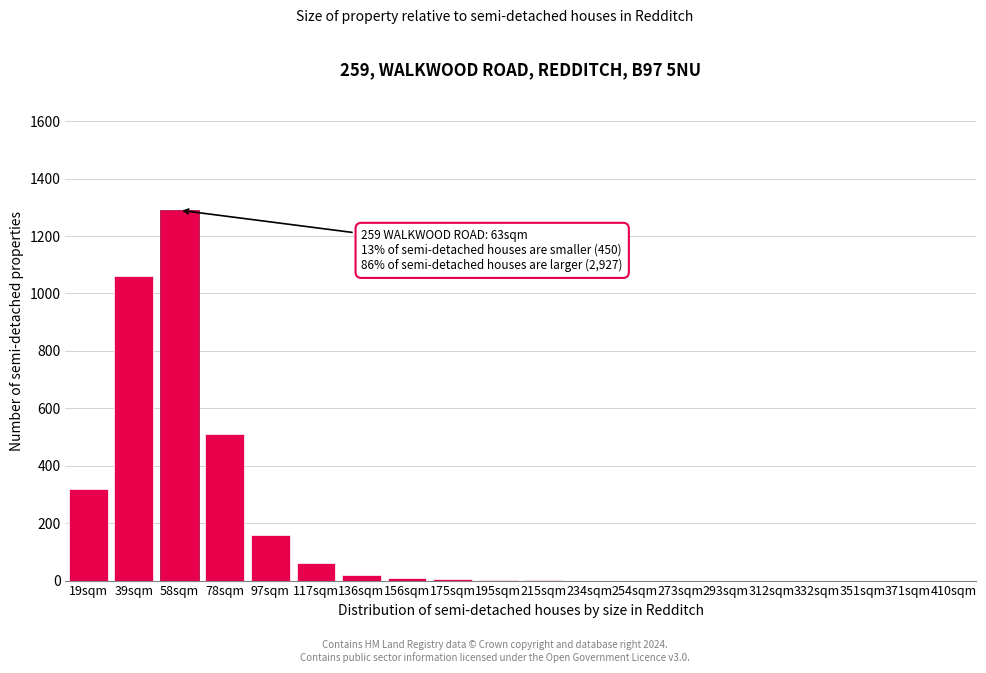

What is the change in value from 19sqm to 371sqm?

-320